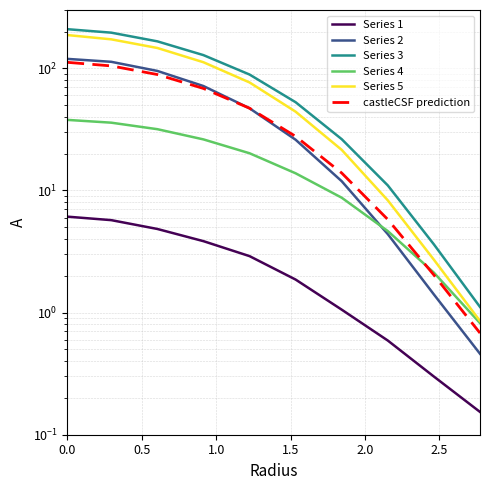

Which series has the largest range (max minus min)?

Series 3